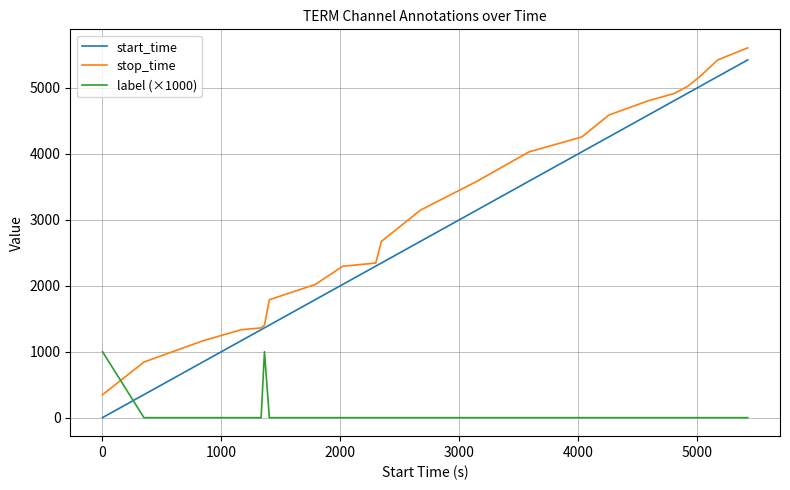

Which series ends up on top after the final intersection of stop_time and label (×1000)?

stop_time